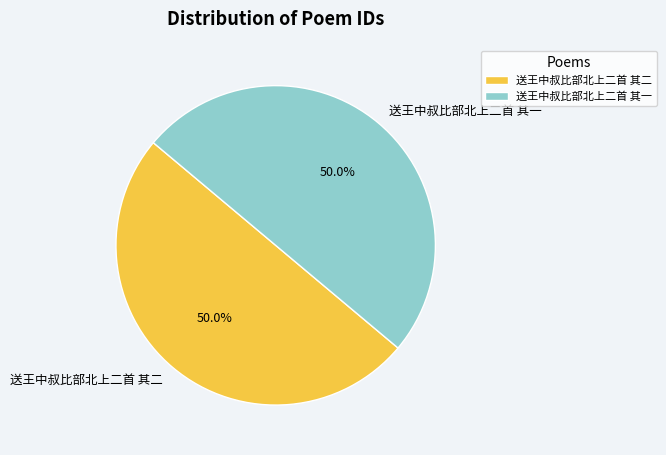

How many slices are in this pie chart?

2